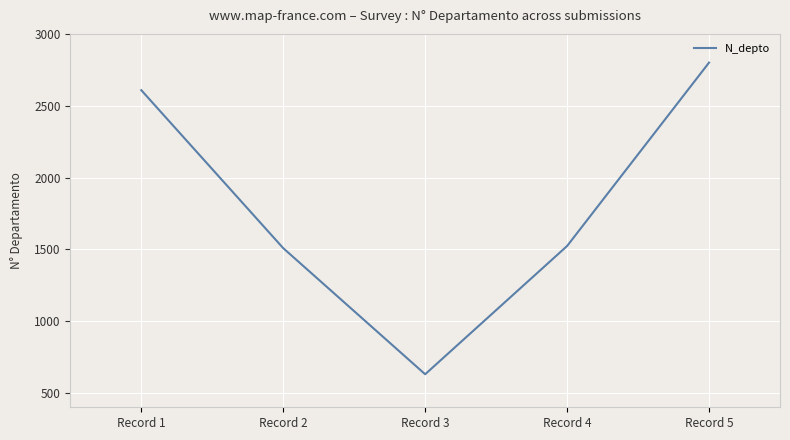

The chart shows a value of 1508 at Record 2. True or false?

True